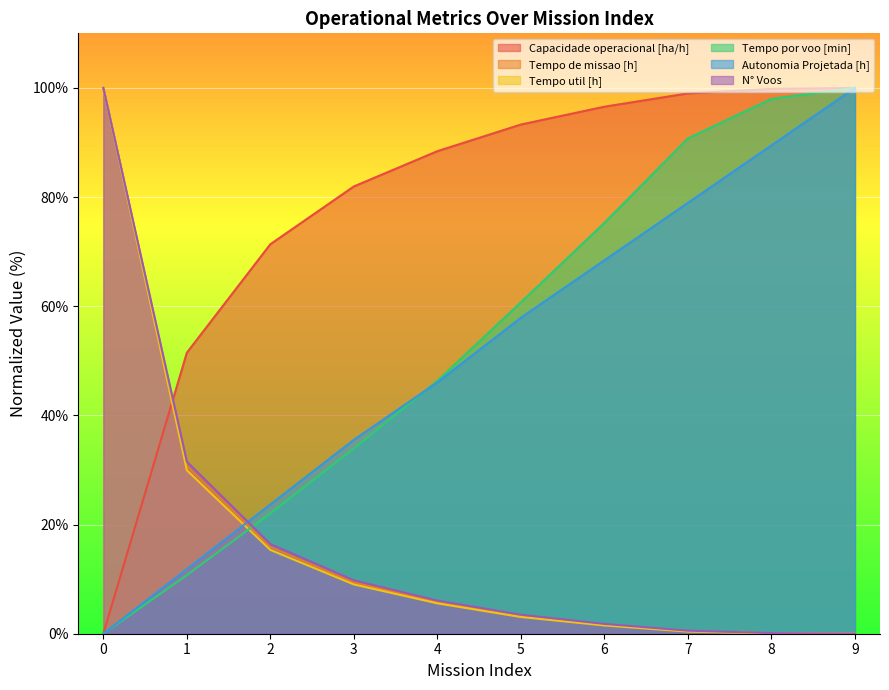

Is the value of Capacidade operacional [ha/h] at 2 greater than the value of Autonomia Projetada [h] at 2?

Yes